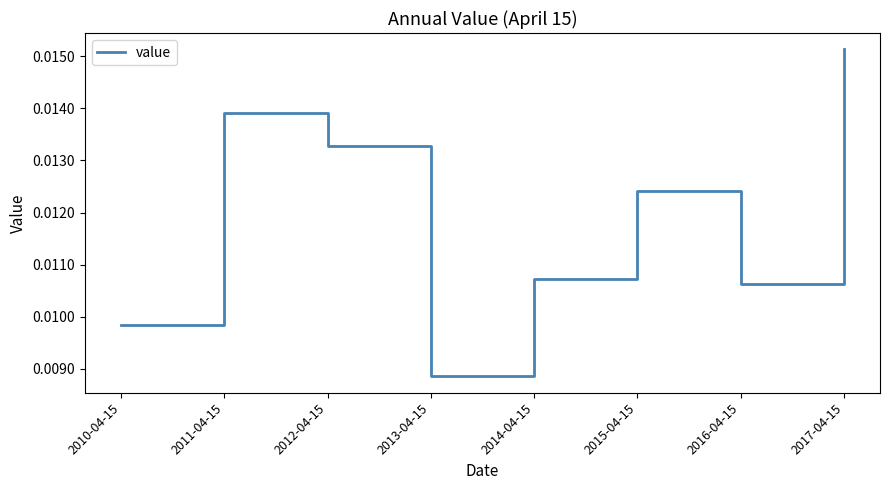

How many lines are shown in the chart?

1